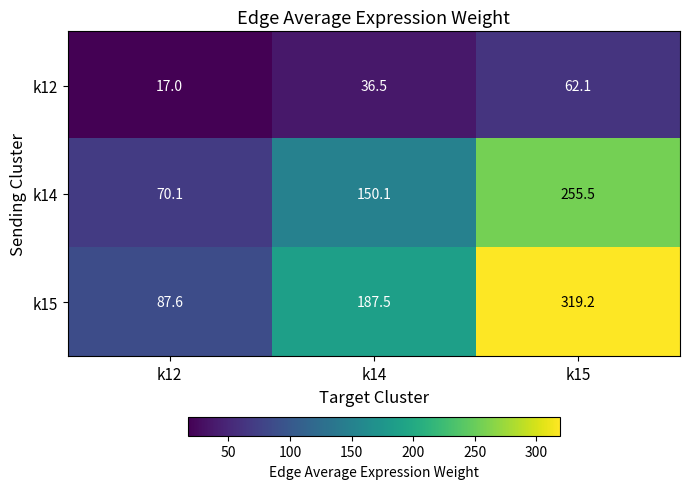

Between k12 and k15, which series saw the biggest shift?

k15